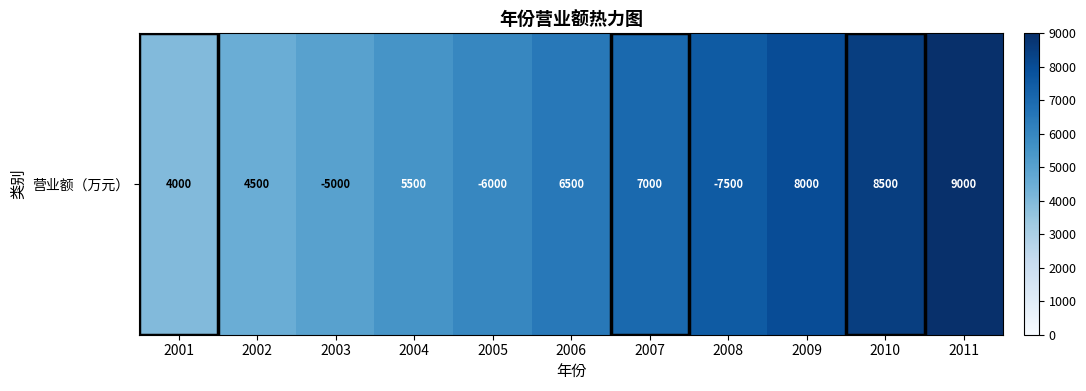

Reading left to right, extract all data points from this chart.

4000	4500	5000	5500	6000	6500	7000	7500	8000	8500	9000